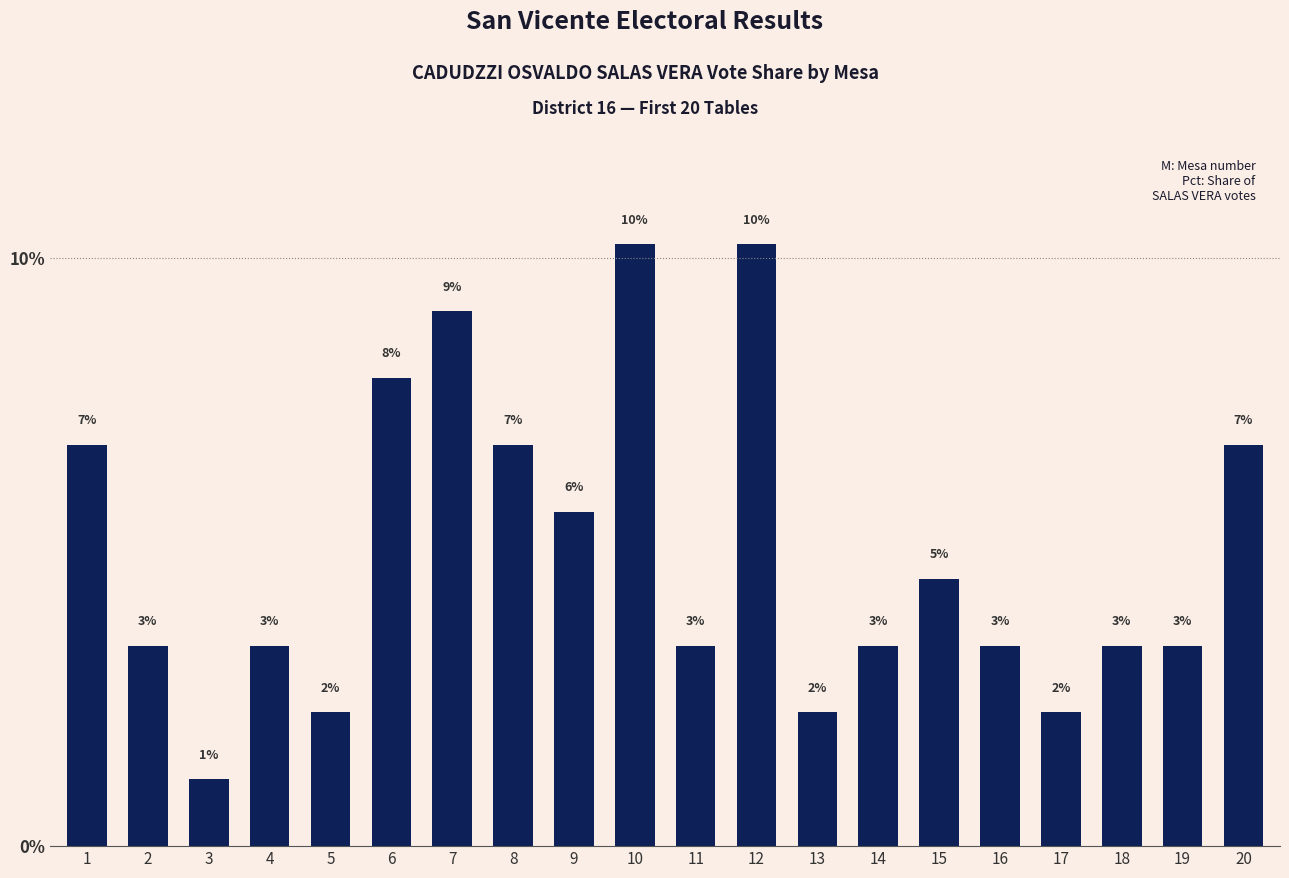

The chart shows a value of 3.7 at 13. True or false?

False